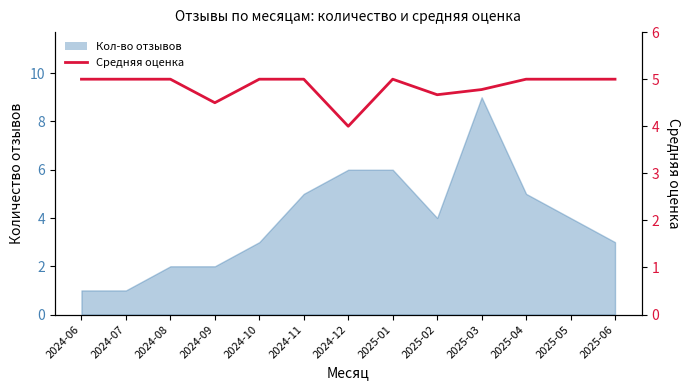

True or false: there are more than 1 points higher than both neighbors.

False